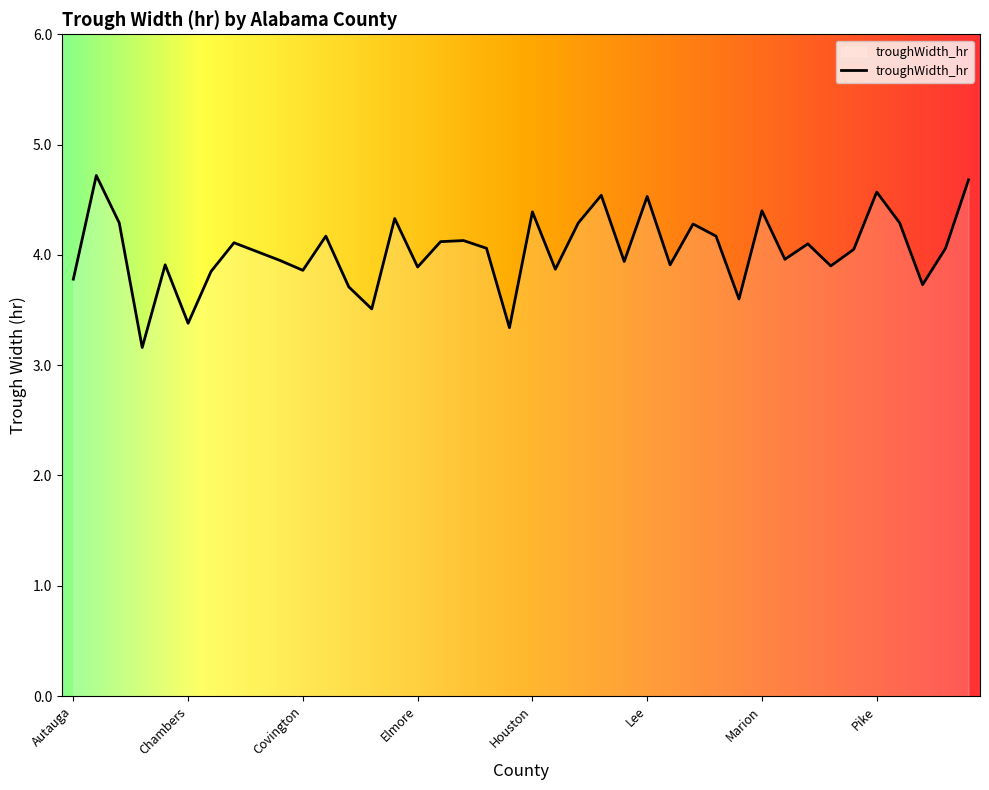

Count the number of data series in this chart.

1